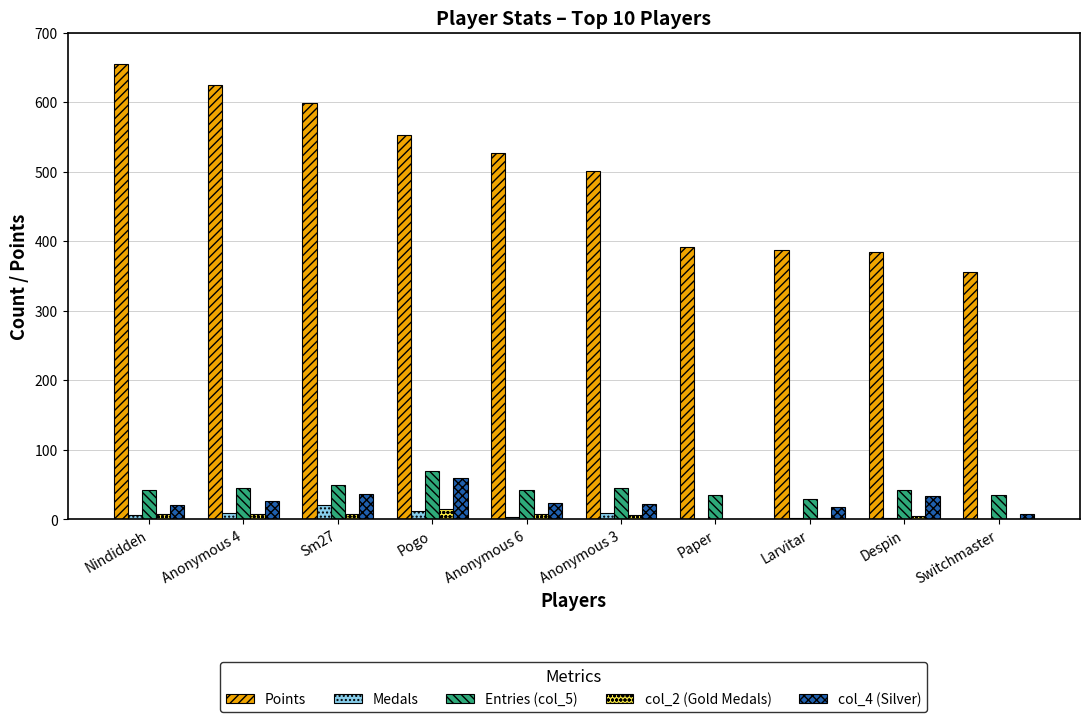

Which series has the widest spread of values?

Points